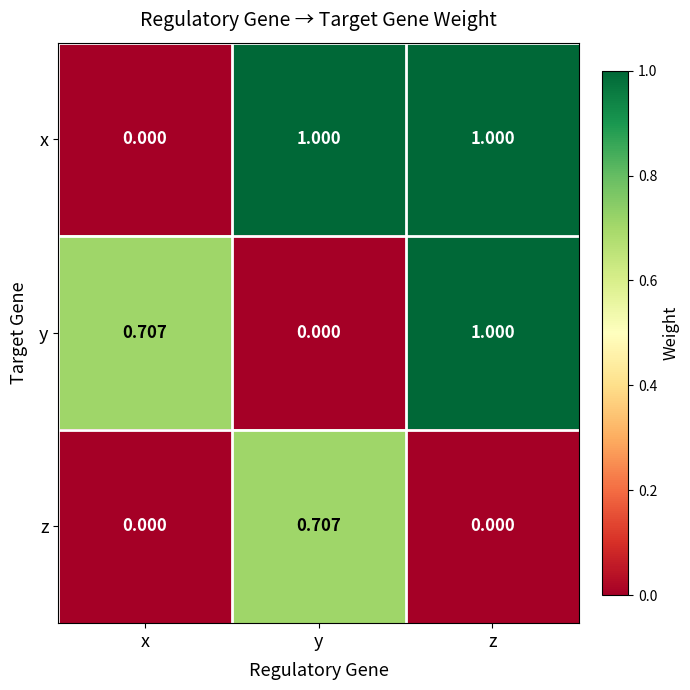

List the series in order of their overall mean, highest first.

x, y, z